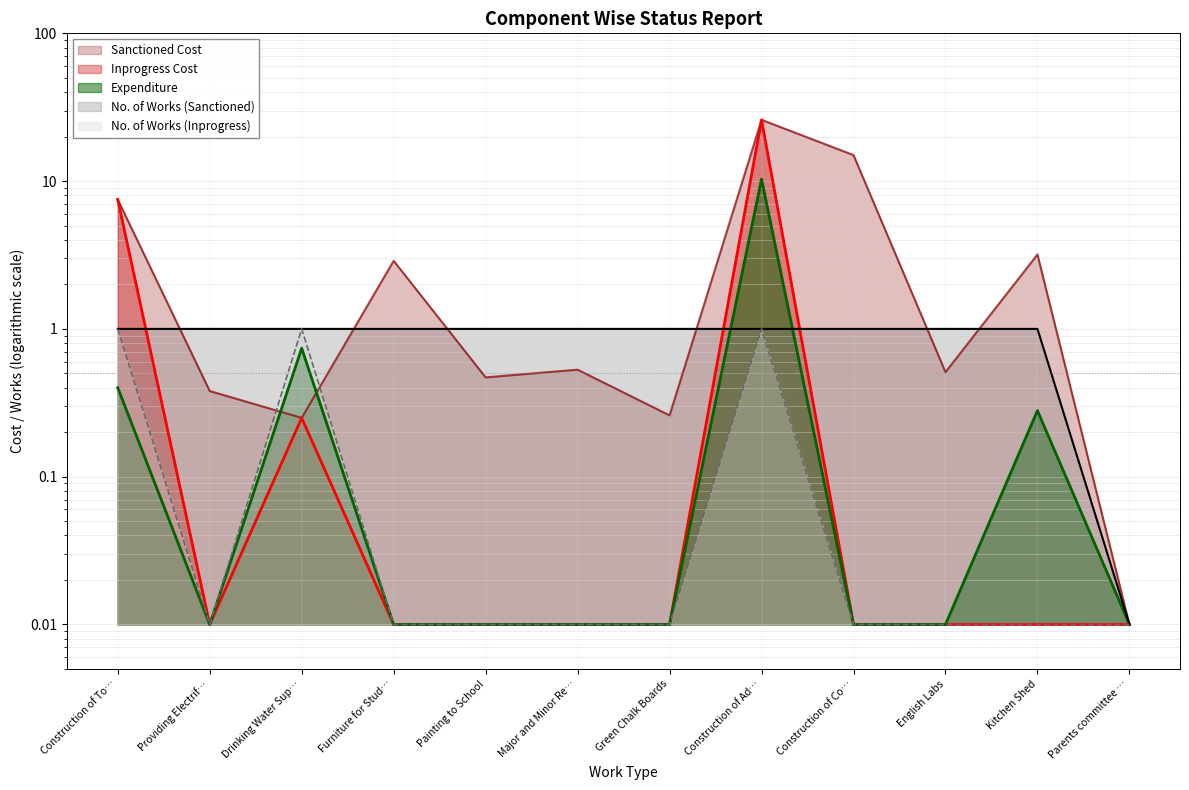

Which series has the widest spread of values?

Sanctioned Cost